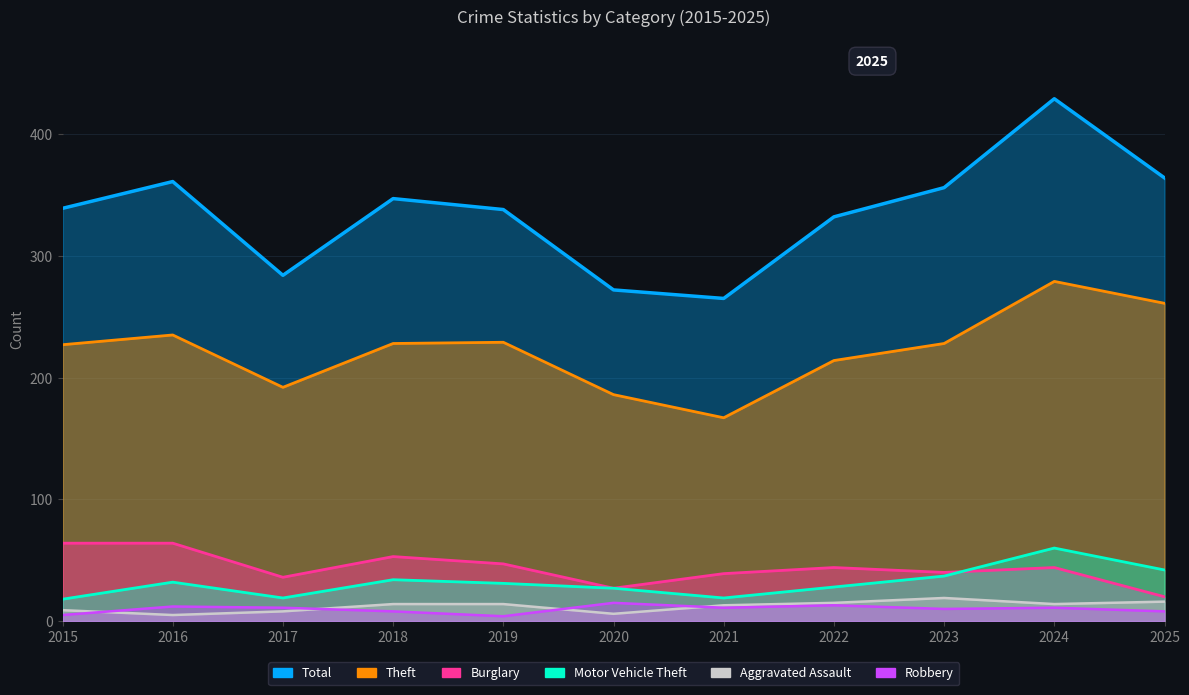

What is the total value across all series at 2022?

646